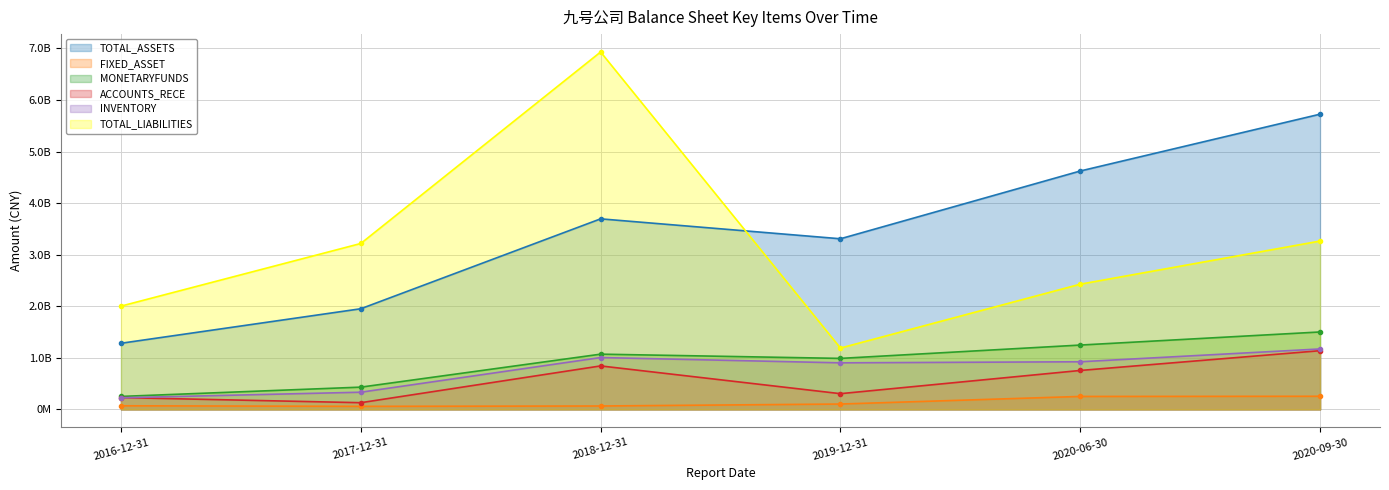

What is the label of the 2nd point from the left?

2017-12-31